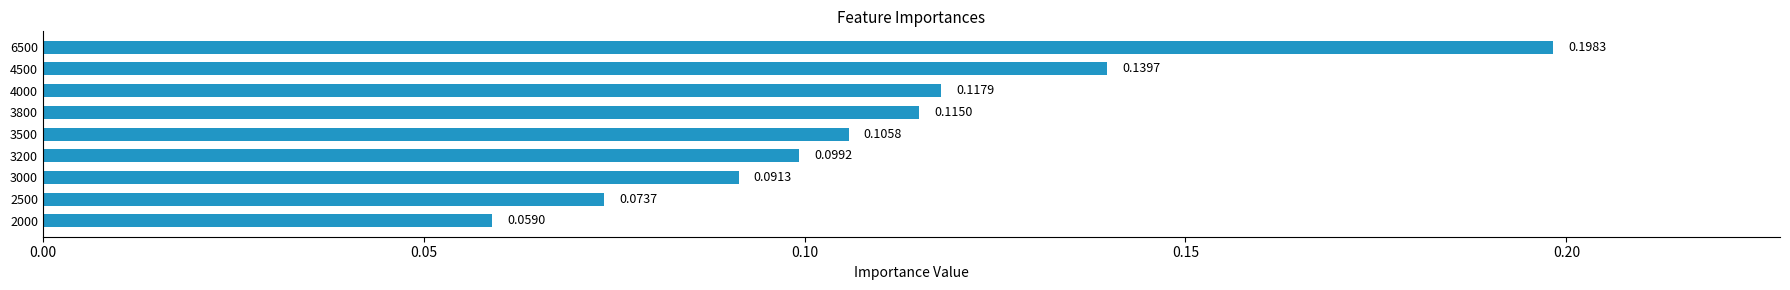

At which label is the value closest to 0?

2000